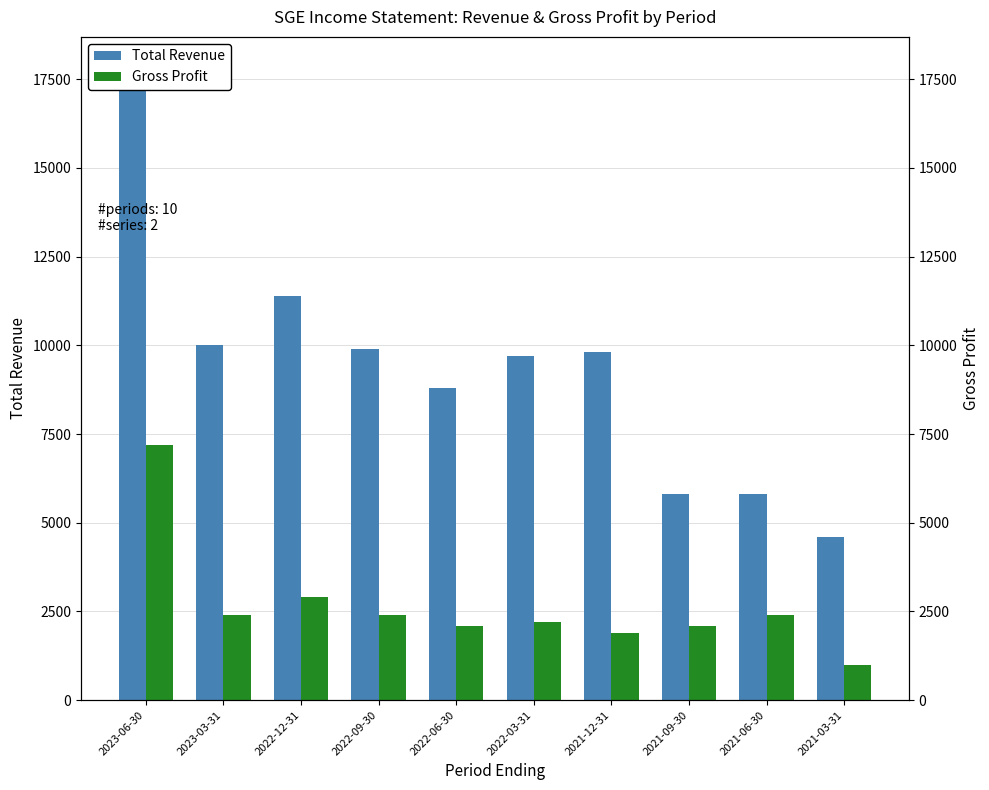

What is the label of the 2nd bar from the left?

2023-03-31